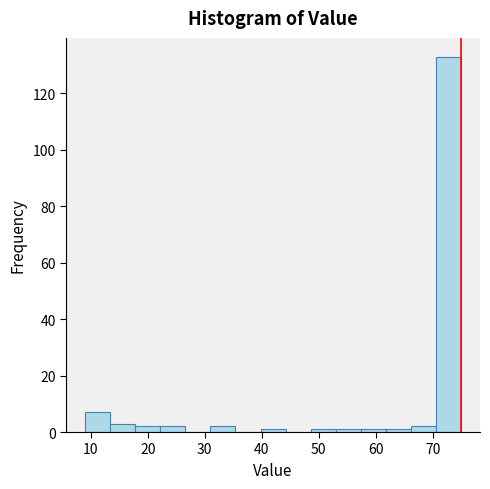

Reading left to right, list every bar in this chart as the range it spans on the x-axis followed by its height. Neither the bar edges nor the heights are printed on the chart, so give them approximately, as read against the axes.

9.0 to 13.4: 8
13.4 to 17.8: 4
17.8 to 22.2: 2
22.2 to 26.6: 2
26.6 to 31.0: 0
31.0 to 35.4: 2
35.4 to 39.8: 0
39.8 to 44.2: under 2
44.2 to 48.6: 0
48.6 to 53.0: under 2
53.0 to 57.4: under 2
57.4 to 61.8: under 2
61.8 to 66.2: under 2
66.2 to 70.6: 2
70.6 to 75.0: 134